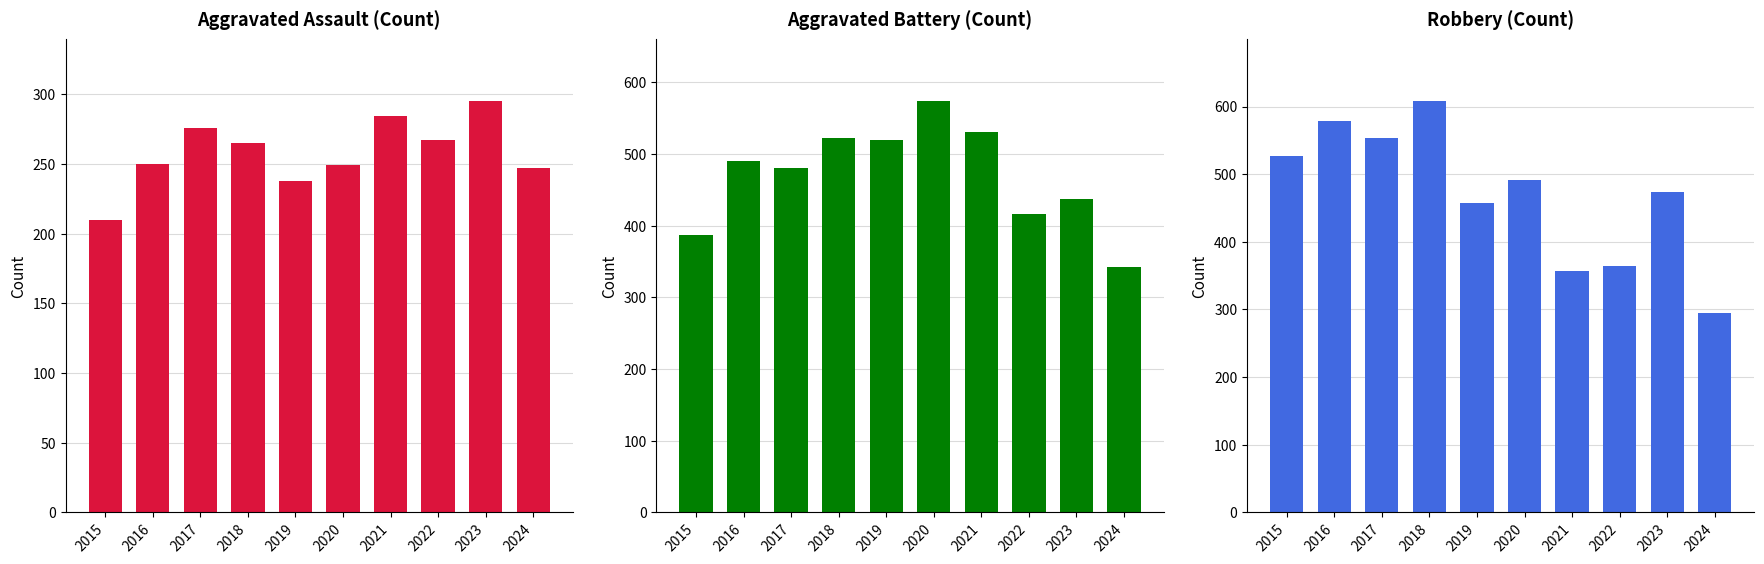

What is the difference between the maximum and second lowest values in the Aggravated Assault series?

57